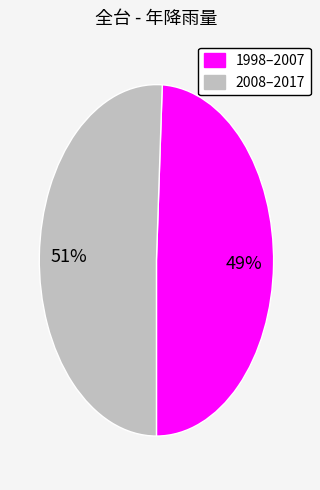

To the nearest percent, what is the average slice percentage?

50%